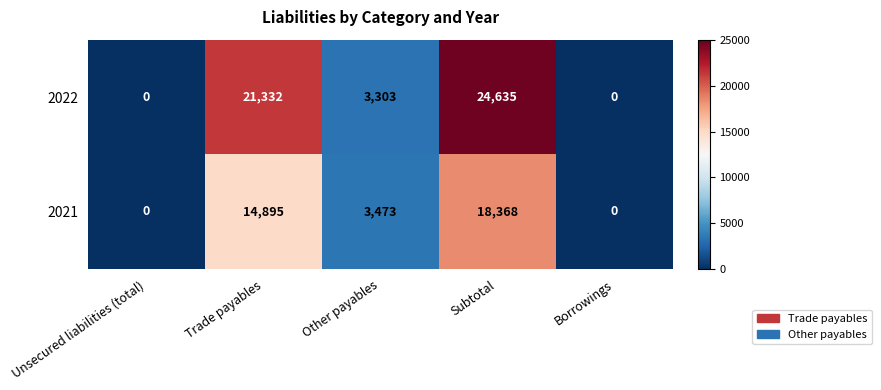

How many series are shown in this chart?

2